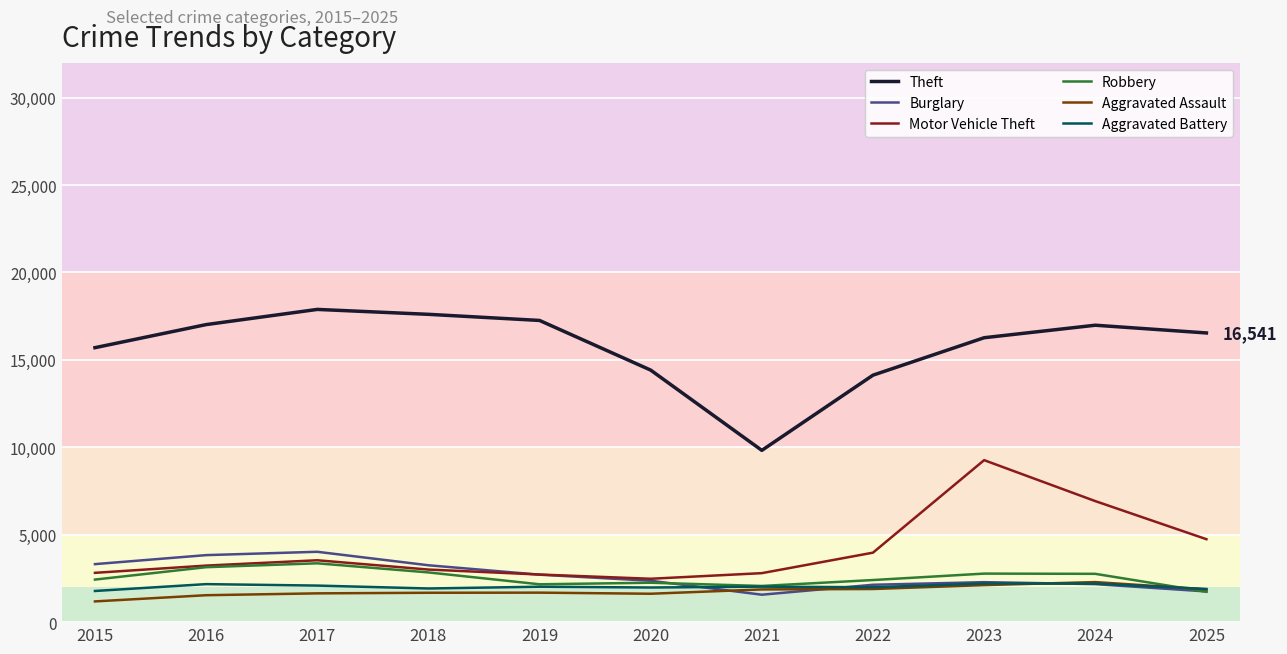

At which label does Motor Vehicle Theft reach its peak?

2023